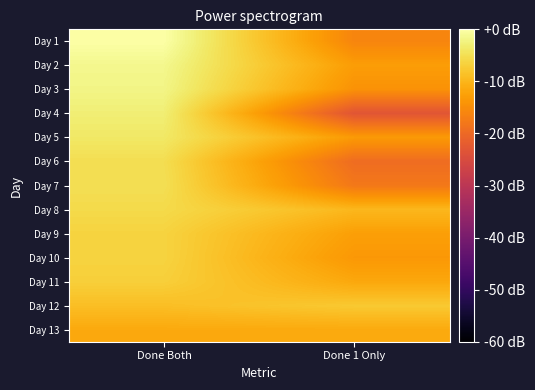

Which has a higher value, Done Both or Done 1 Only?

Done Both